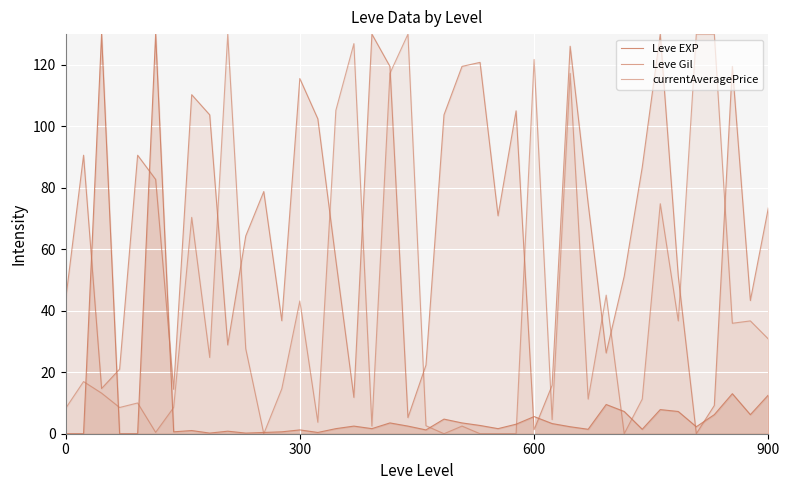

List the series in order of their peak value, lowest first.

Leve EXP, Leve Gil, currentAveragePrice